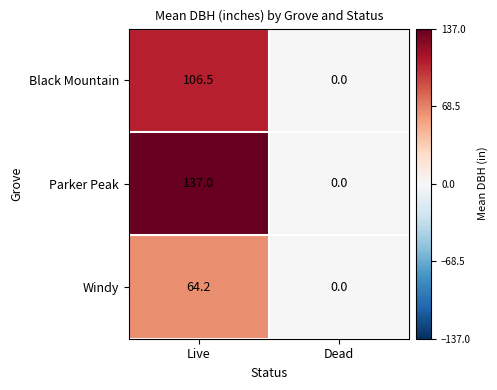

At how many categories does at least one series exceed 69?

1